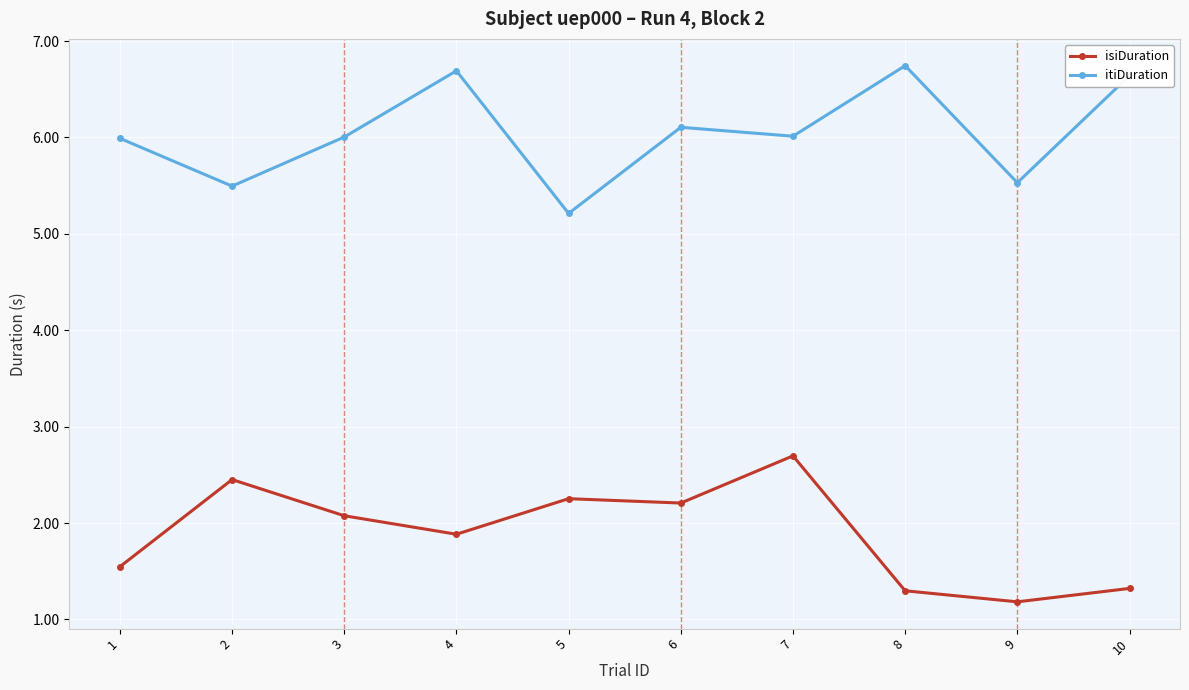

What is the lowest value of the itiDuration series?

5.2